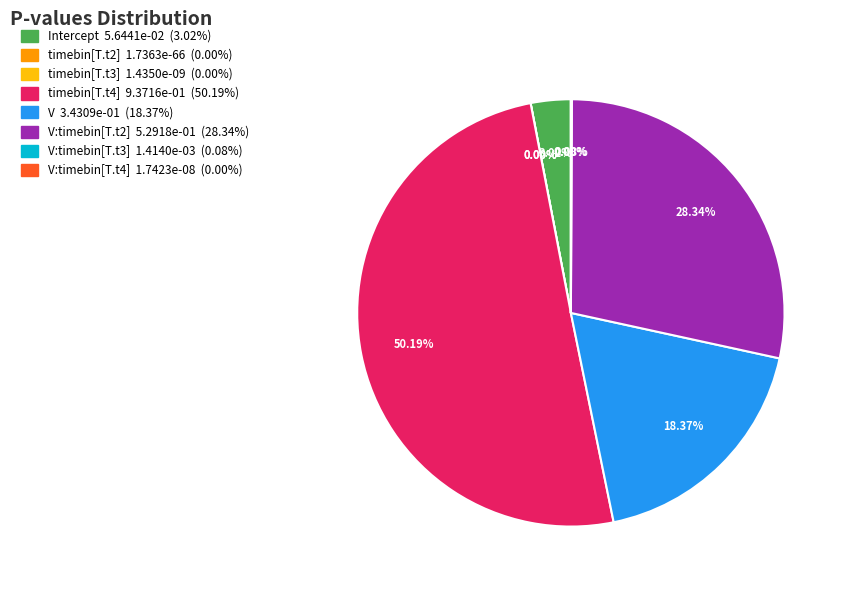

To the nearest percent, what is the difference between the V and V:timebin[T.t3] slice percentages?

18%